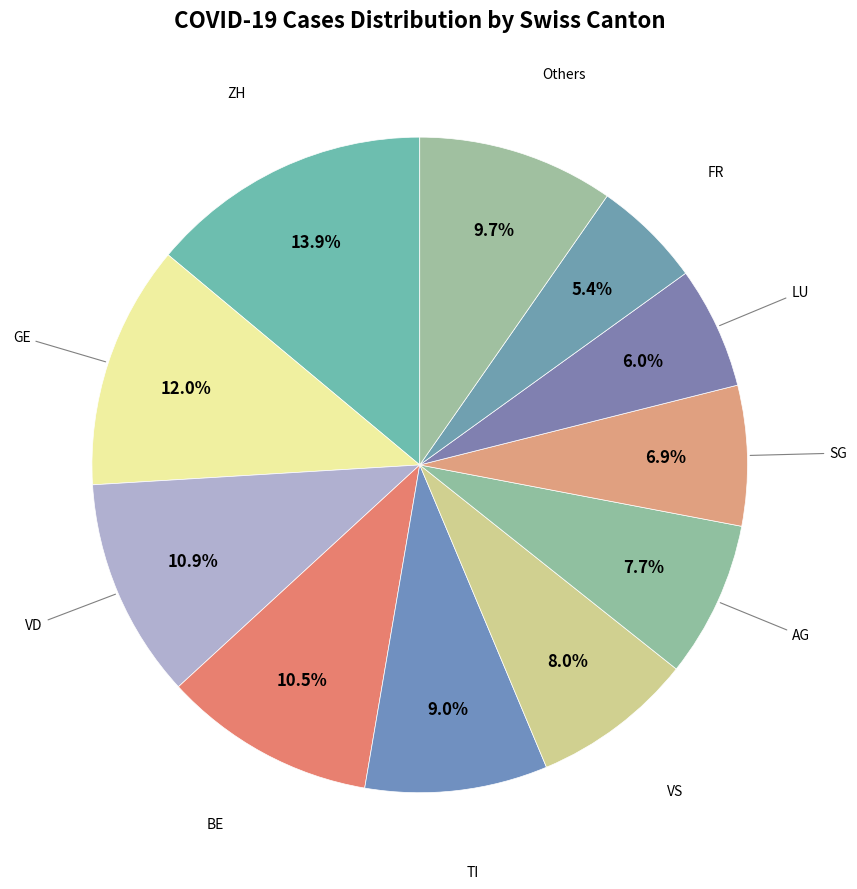

To the nearest percent, what is the difference between the SG and TI slice percentages?

2%